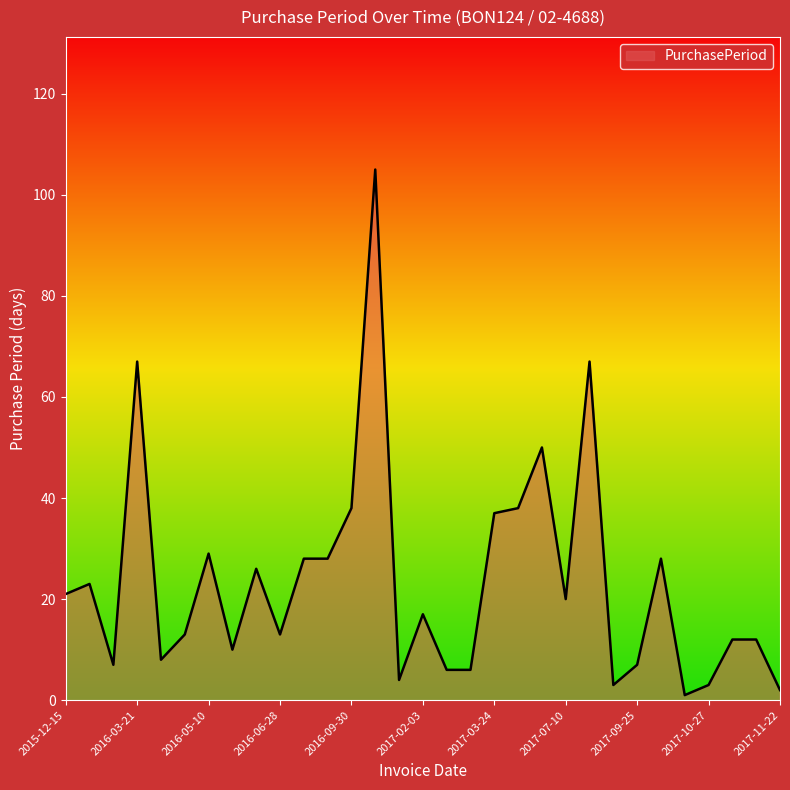

What is the maximum value shown in the chart?

105